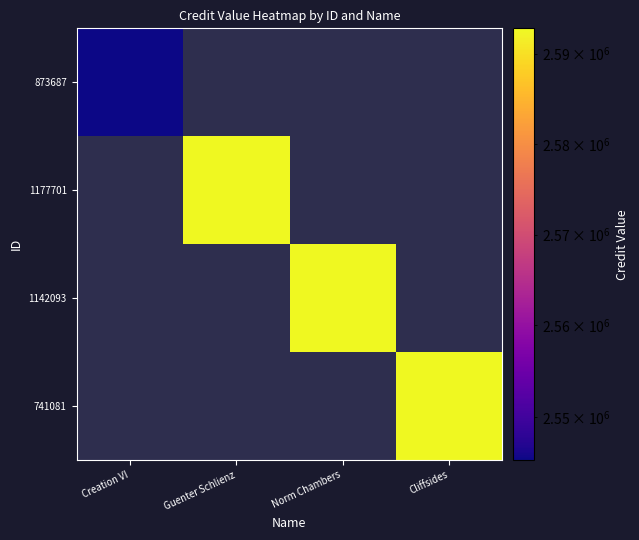

Reading left to right, list all the values displayed in this chart.

873687: Creation VI=2545269	Guenter Schlienz=0	Norm Chambers=0	Cliffsides=0
1177701: Creation VI=0	Guenter Schlienz=2592812	Norm Chambers=0	Cliffsides=0
1142093: Creation VI=0	Guenter Schlienz=0	Norm Chambers=2592812	Cliffsides=0
741081: Creation VI=0	Guenter Schlienz=0	Norm Chambers=0	Cliffsides=2592812